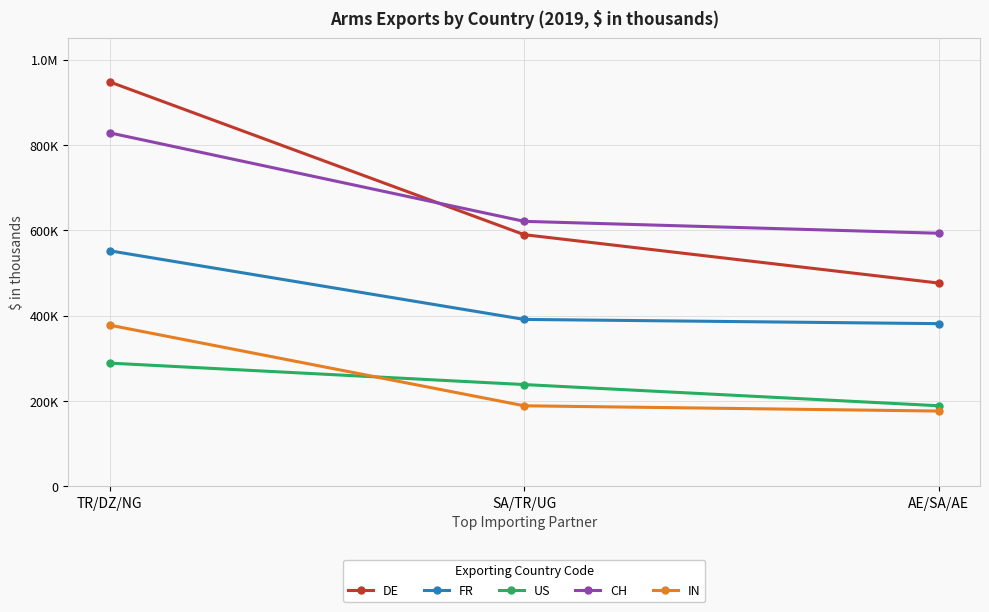

At how many categories does at least one series exceed 495364?

3